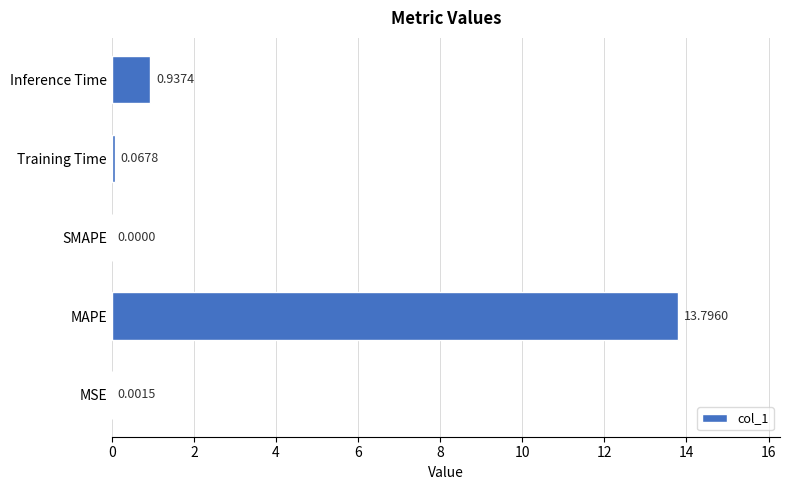

What is the sum of the values at Inference Time and MAPE?

14.7